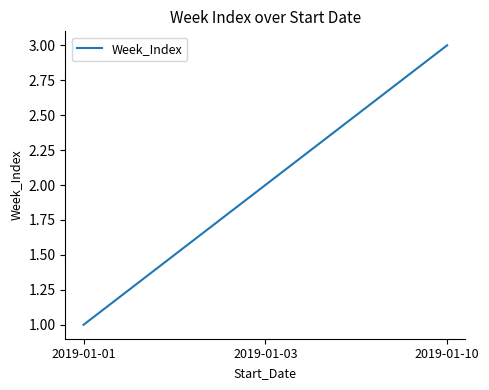

What is the sum of all values?

6